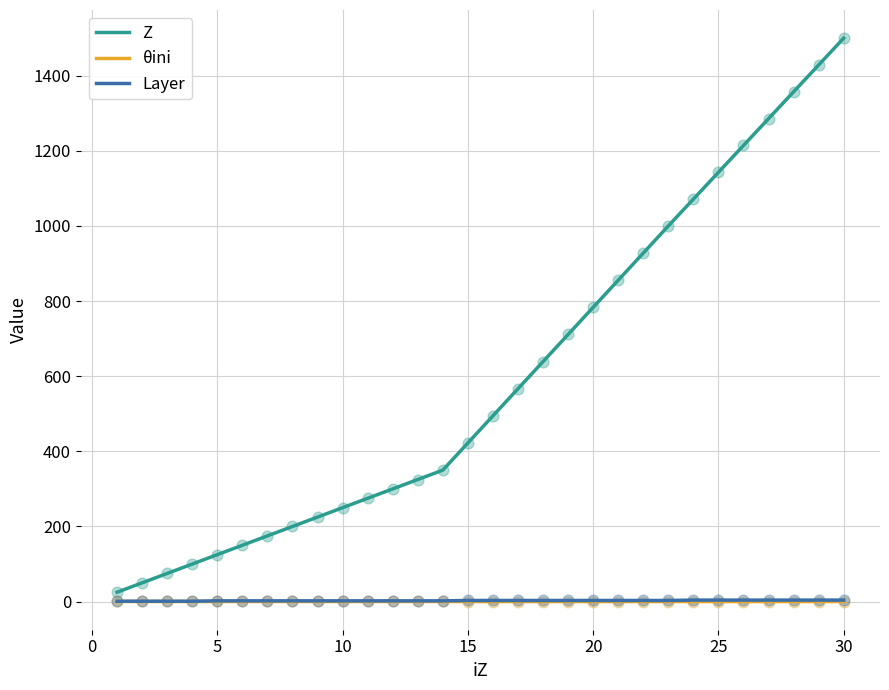

Which series has the largest total across all categories?

Z